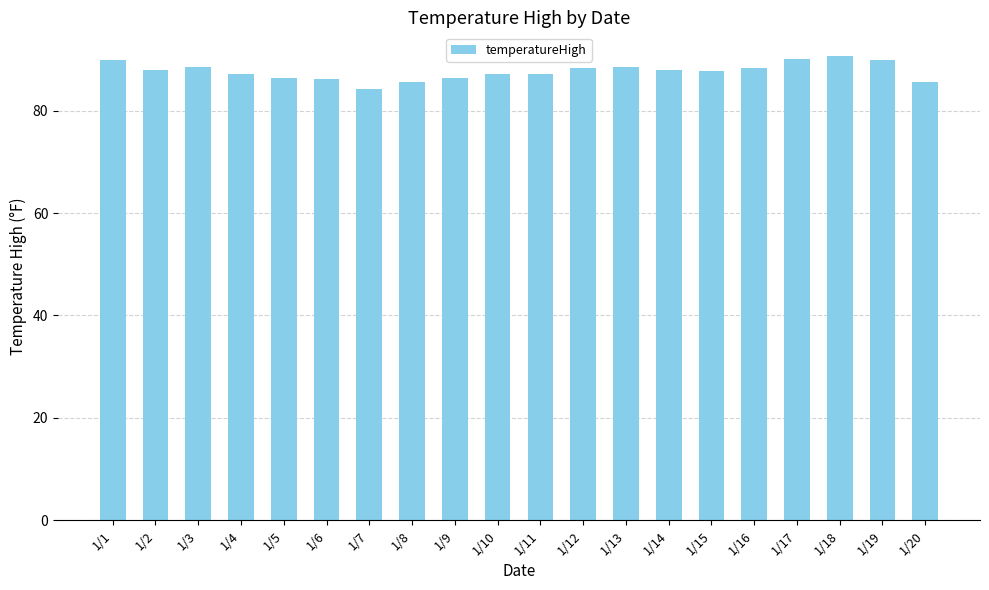

Is it true that the value at 1/10 is 25.9?

False